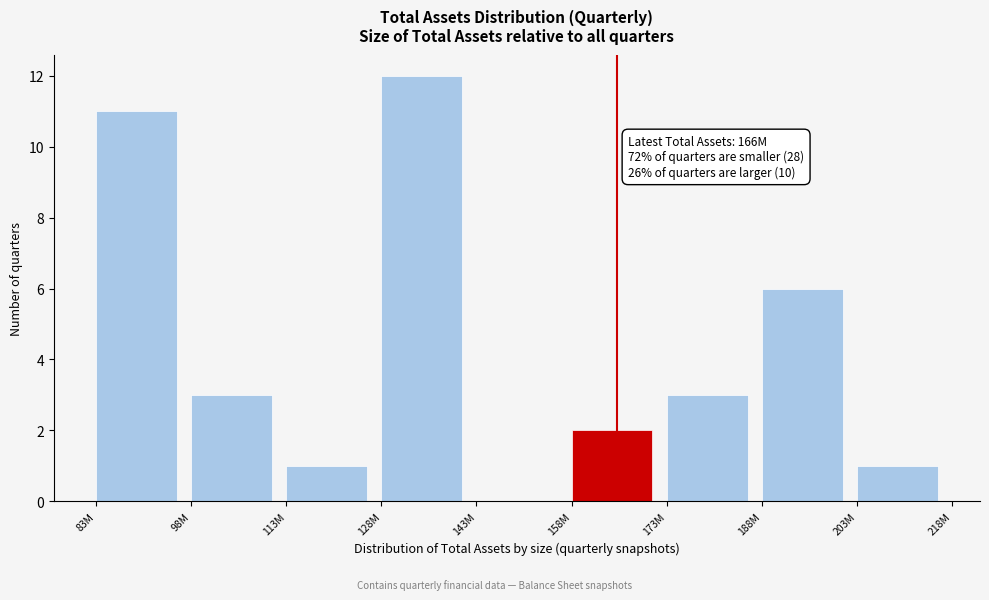

Reading right to left, transcribe all the data shown in this chart.

203M=1	188M=6	173M=3	158M=2	143M=0	128M=12	113M=1	98M=3	83M=11